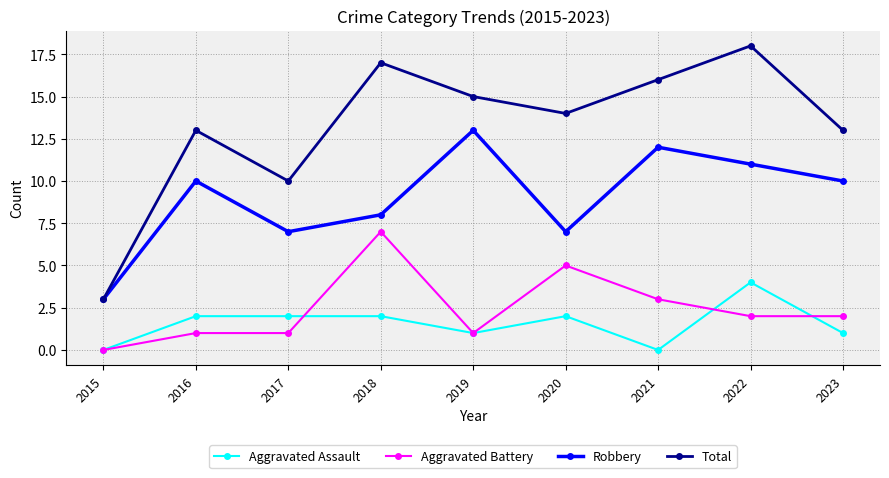

Where is the first local minimum for Total?

2017